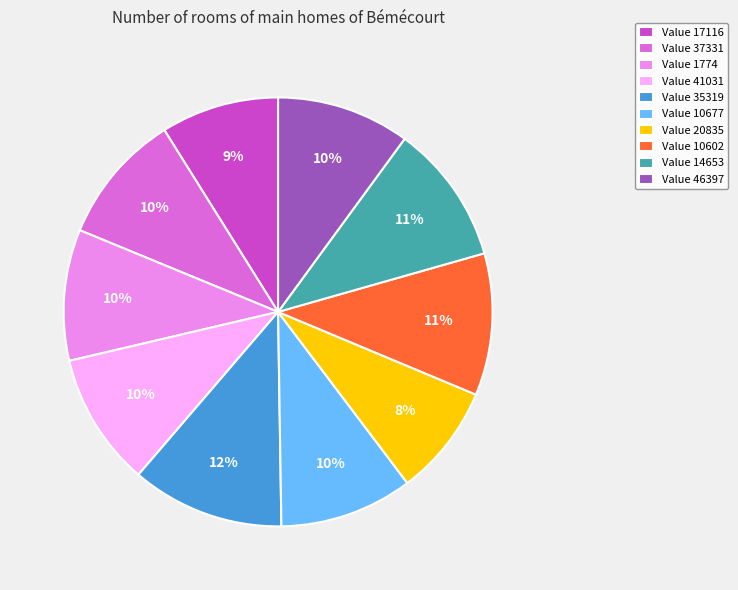

Between Value 41031 and Value 35319, which is larger?

Value 35319